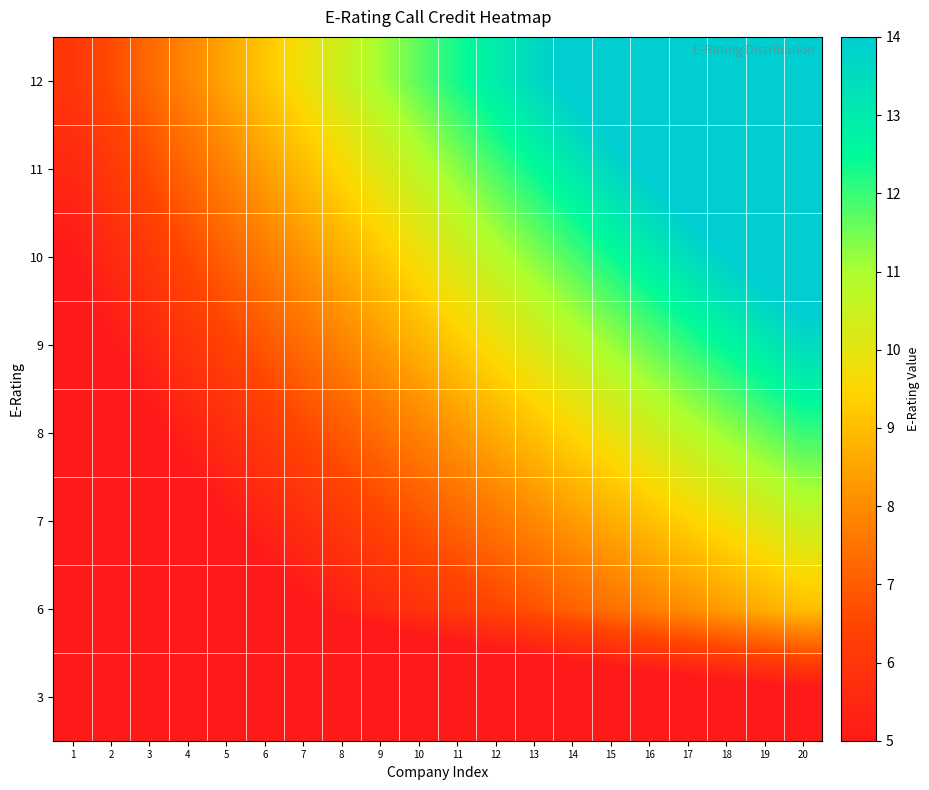

How many series are shown in this chart?

8